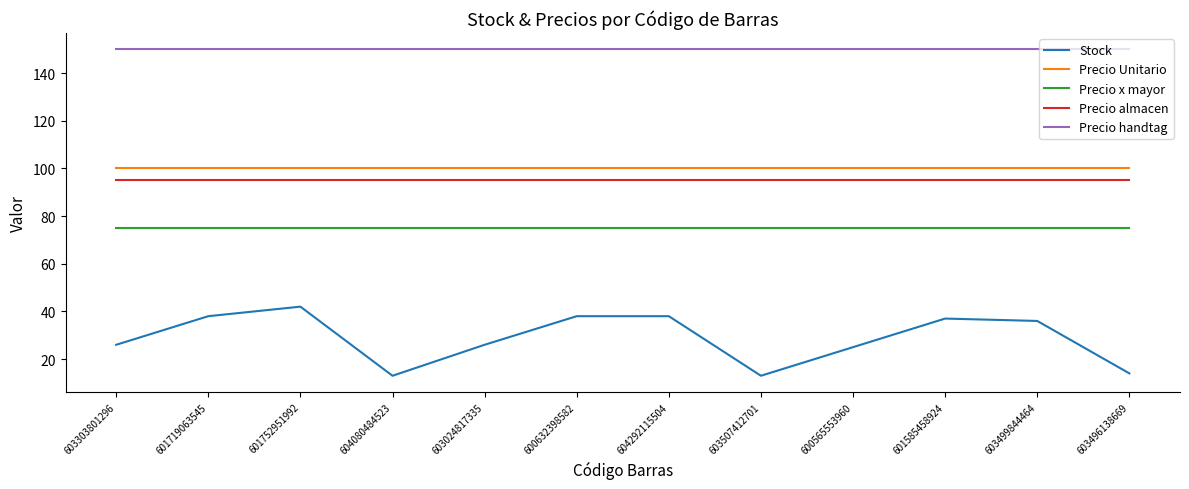

What is the difference between the second highest and minimum values in the Stock series?

25.0